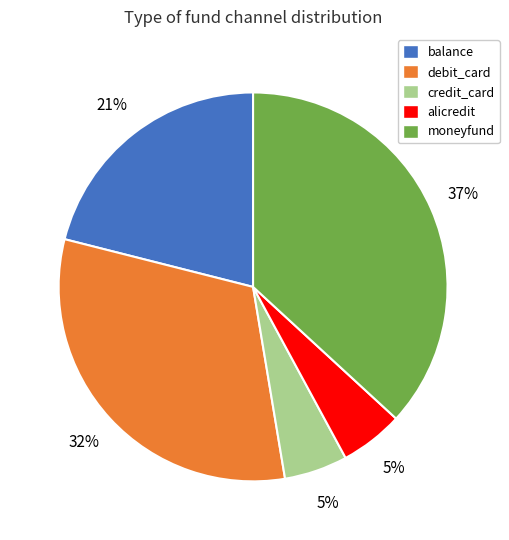

To the nearest percent, what is the average slice percentage?

20%